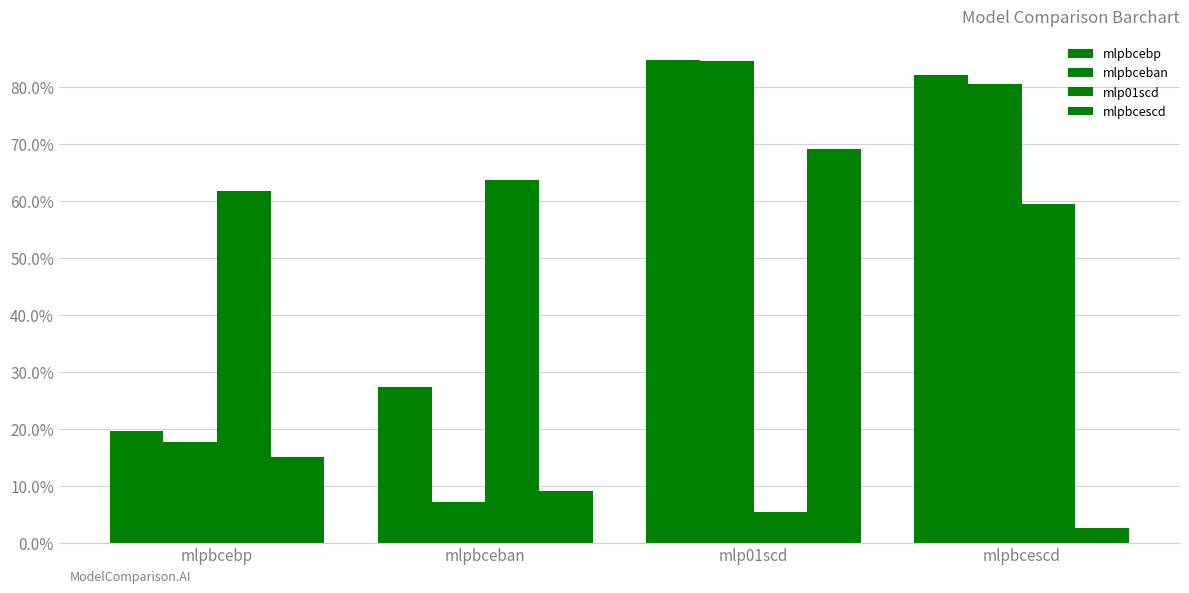

Are the bars grouped side by side (vs. stacked)?

Yes